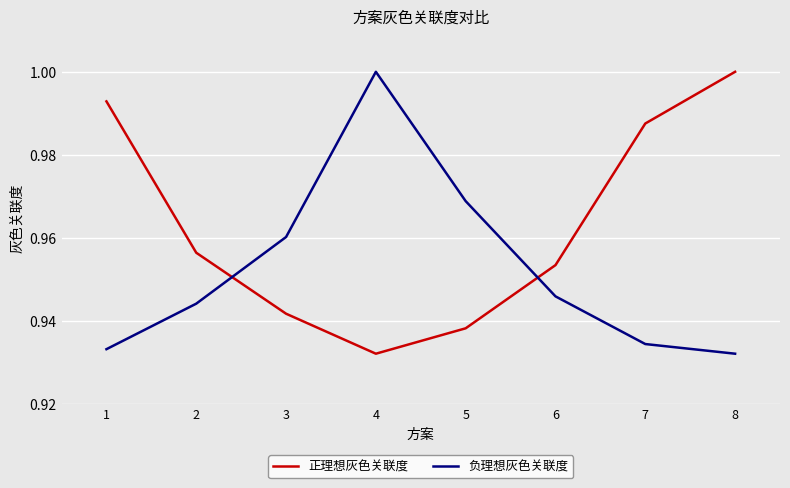

What is the sum of the 负理想灰色关联度 values at 7 and 6?

1.9